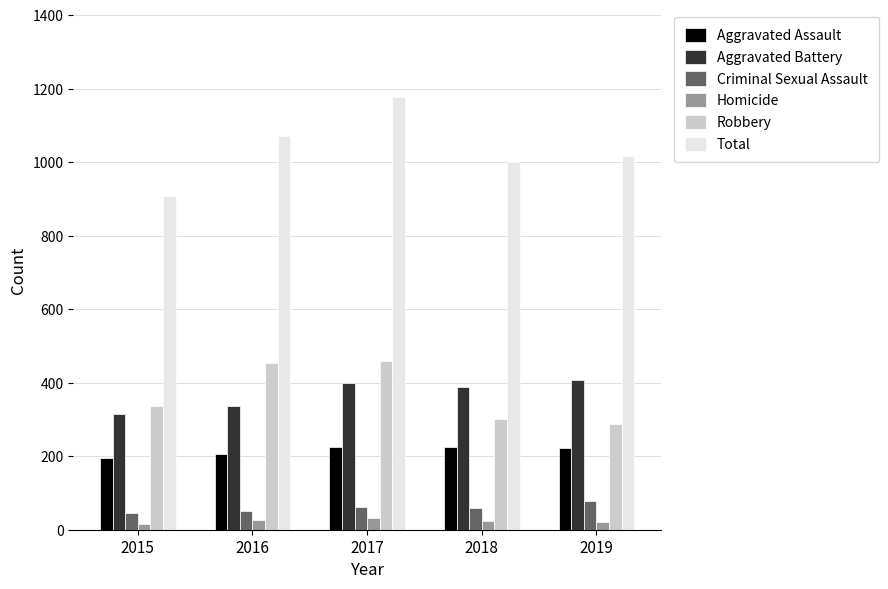

At which category does the chart reach its peak across all series?

2017